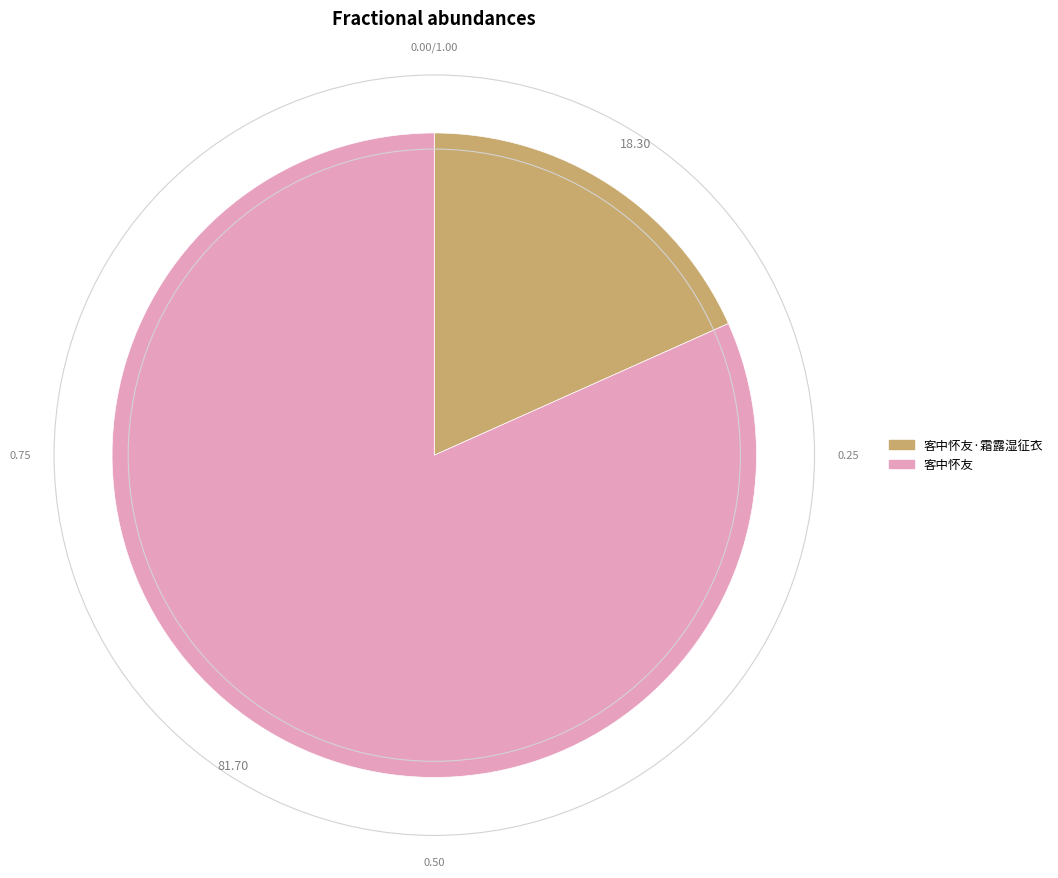

How many segments does this pie chart have?

2